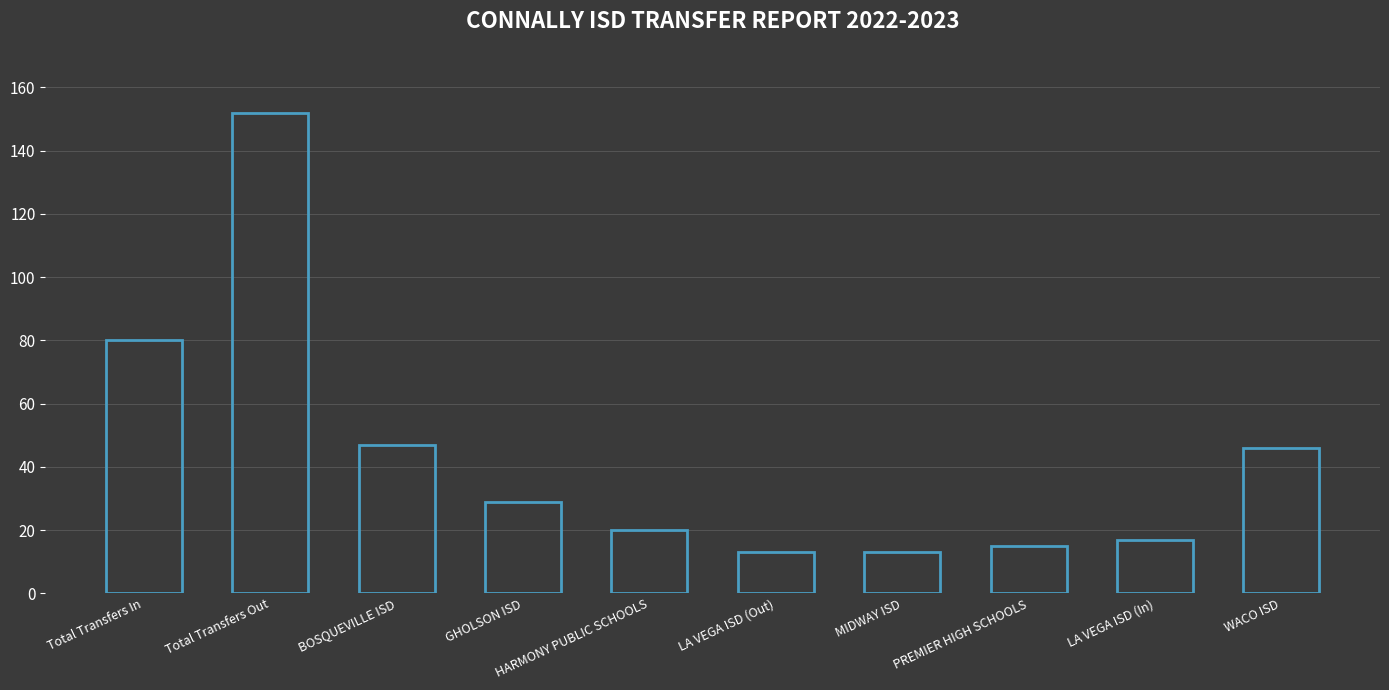

What is the label of the 3rd bar from the right?

PREMIER HIGH SCHOOLS